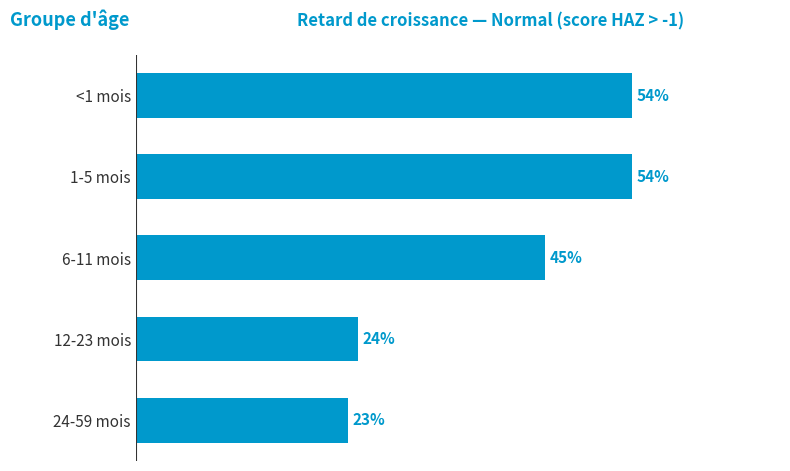

What is the difference between the second highest and minimum values?

0.3